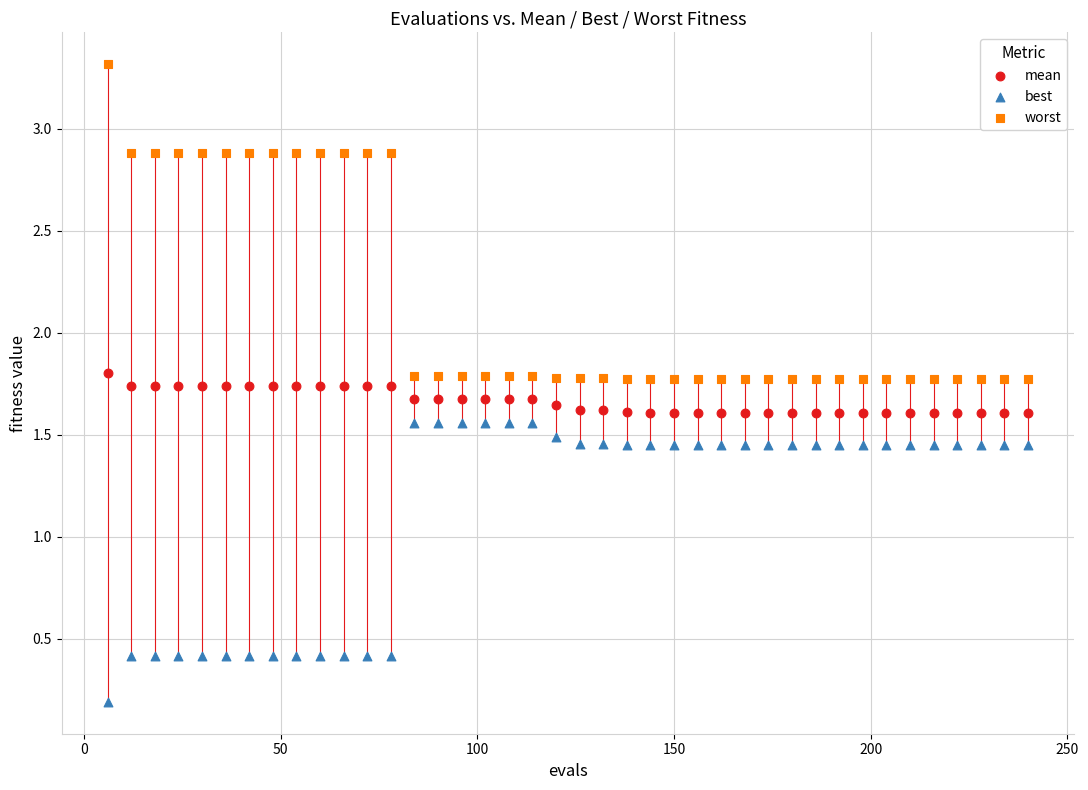

Which series contains the lowest Y value?

best